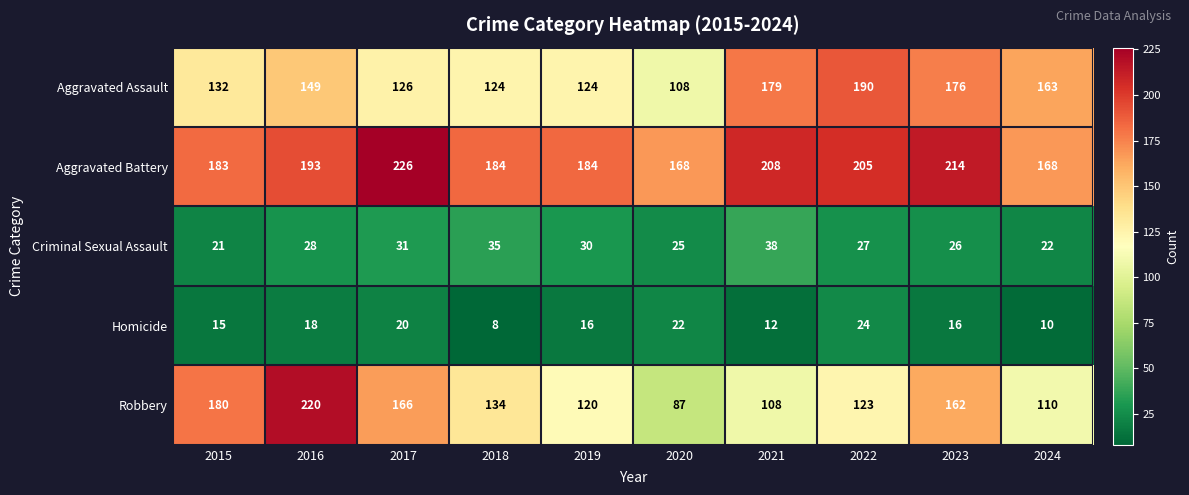

True or false: Aggravated Battery has a value of 288 at 2019.

False